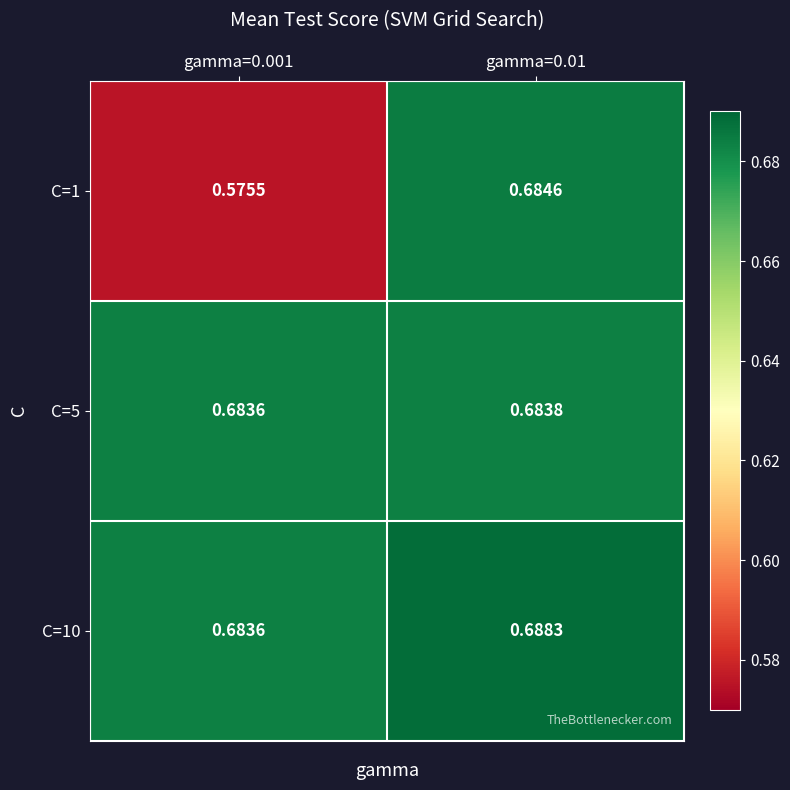

Is the value of C=1 at gamma=0.001 greater than the value of C=5 at gamma=0.001?

No